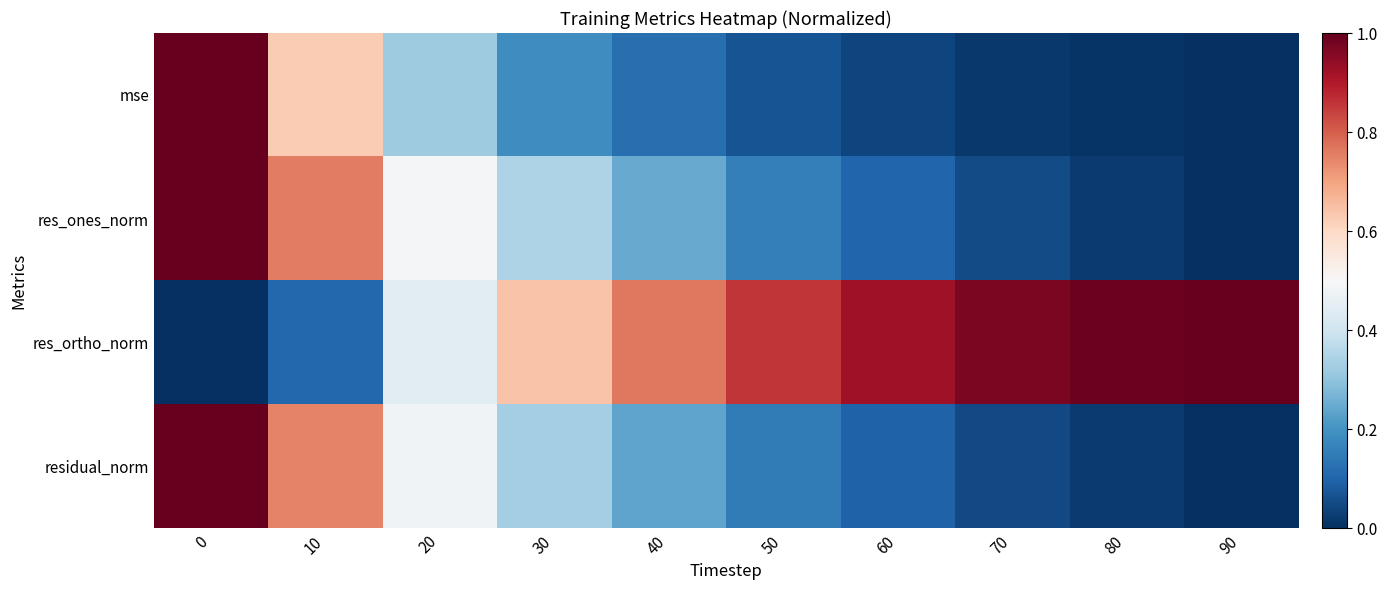

Reading right to left, what are all the values shown in this chart?

mse: 90=0.0	80=0.0	70=0.0	60=0.0	50=0.1	40=0.1	30=0.2	20=0.3	10=0.6	0=1.0
res_ones_norm: 90=0.0	80=0.0	70=0.1	60=0.1	50=0.2	40=0.2	30=0.3	20=0.5	10=0.8	0=1.0
res_ortho_norm: 90=1.0	80=1.0	70=1.0	60=0.9	50=0.9	40=0.8	30=0.6	20=0.4	10=0.1	0=0.0
residual_norm: 90=0.0	80=0.0	70=0.0	60=0.1	50=0.1	40=0.2	30=0.3	20=0.5	10=0.7	0=1.0